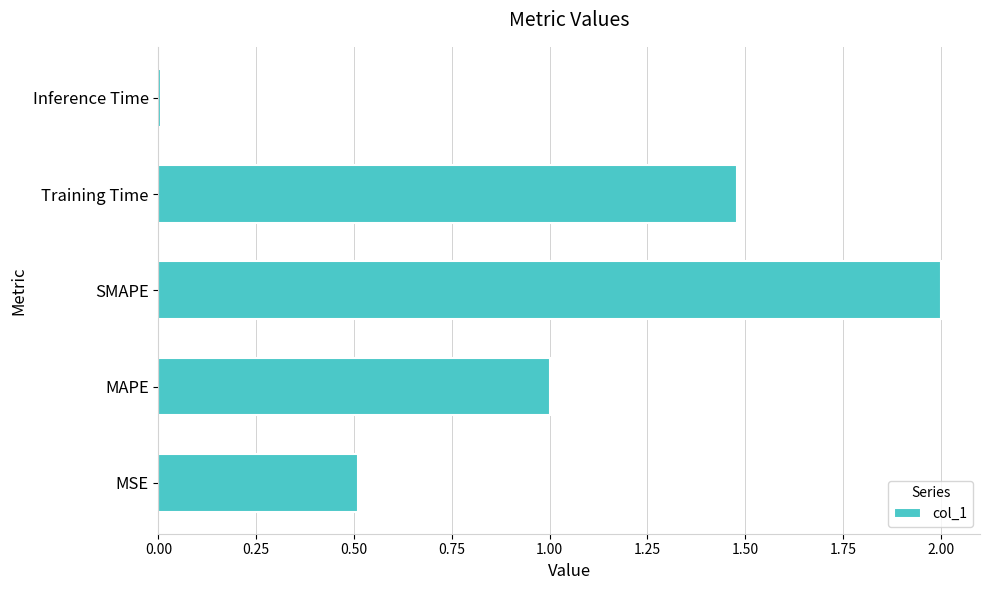

What is the difference between the maximum and minimum values?

2.0